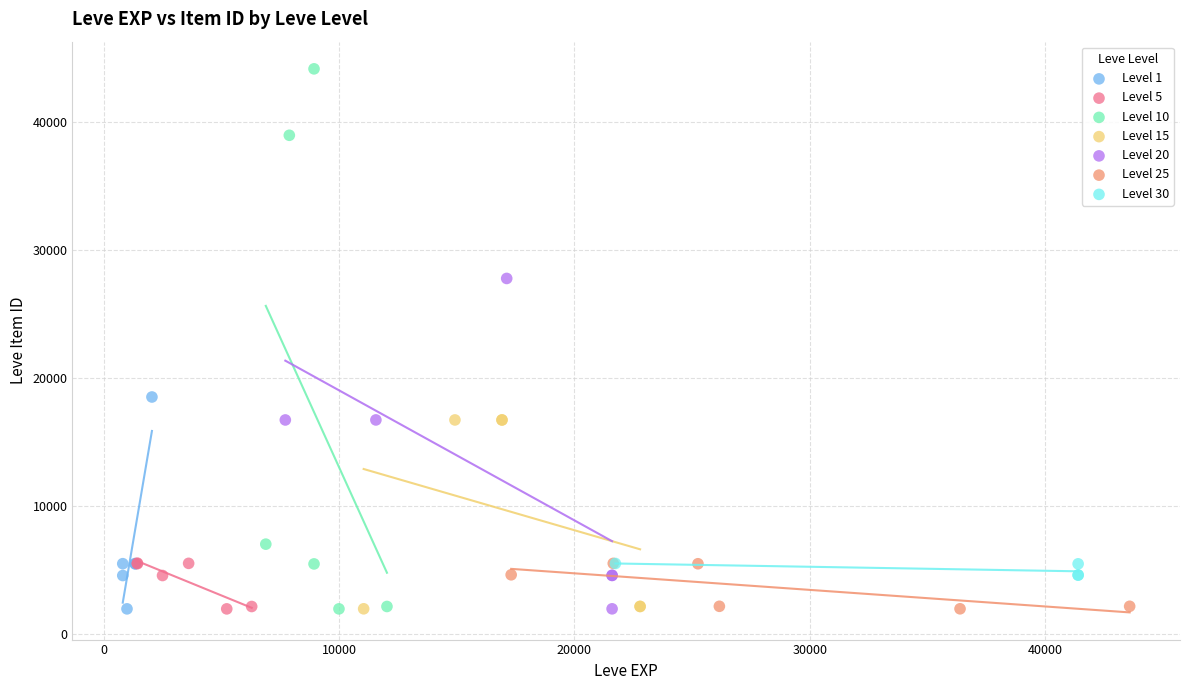

Which series has the widest spread of Y values?

Level 10